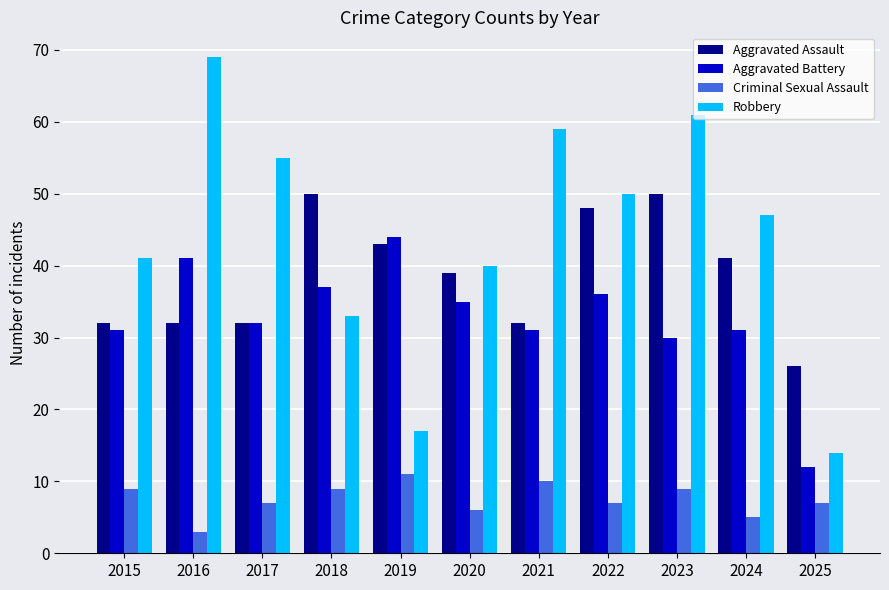

Count the number of categories in the chart.

11